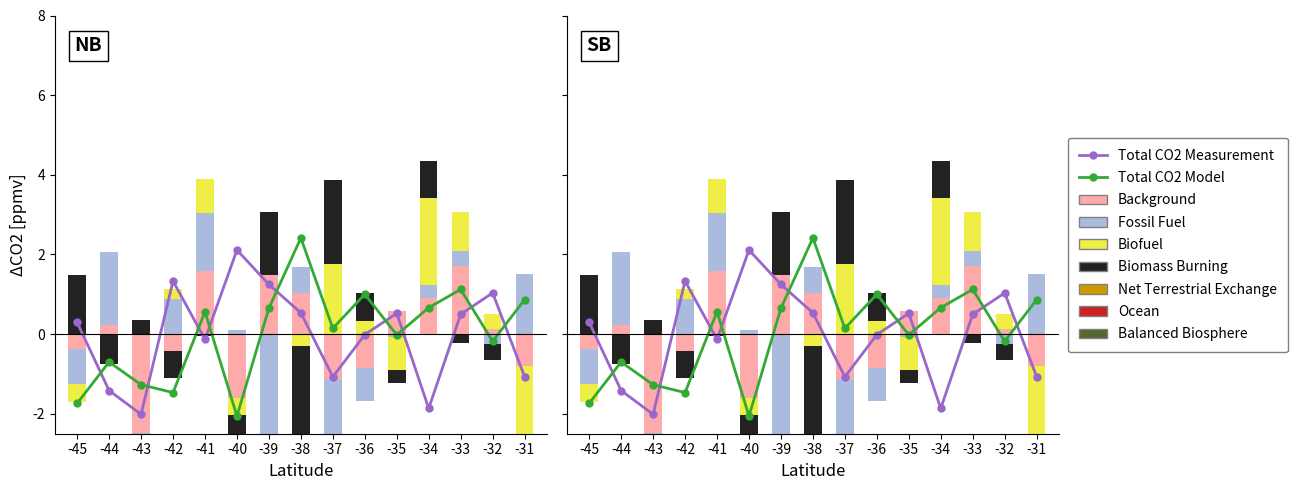

Is the value of Fossil Fuel at -38 greater than the value of Background at -44?

Yes